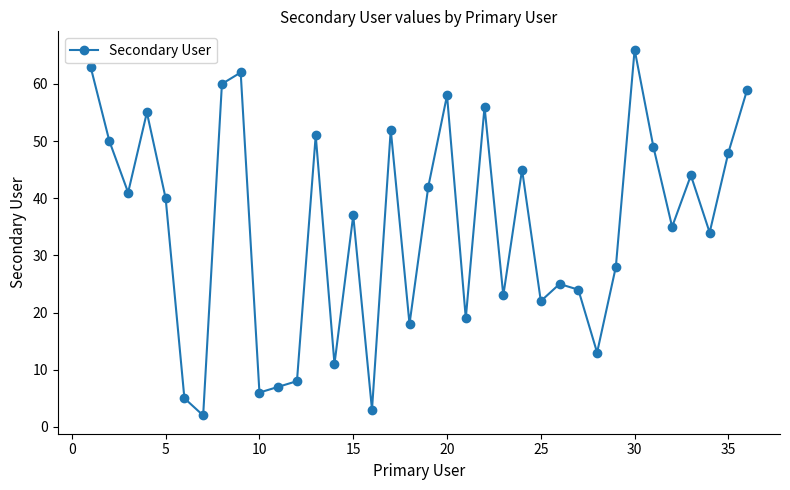

What is the difference between the second highest and second lowest values?

60